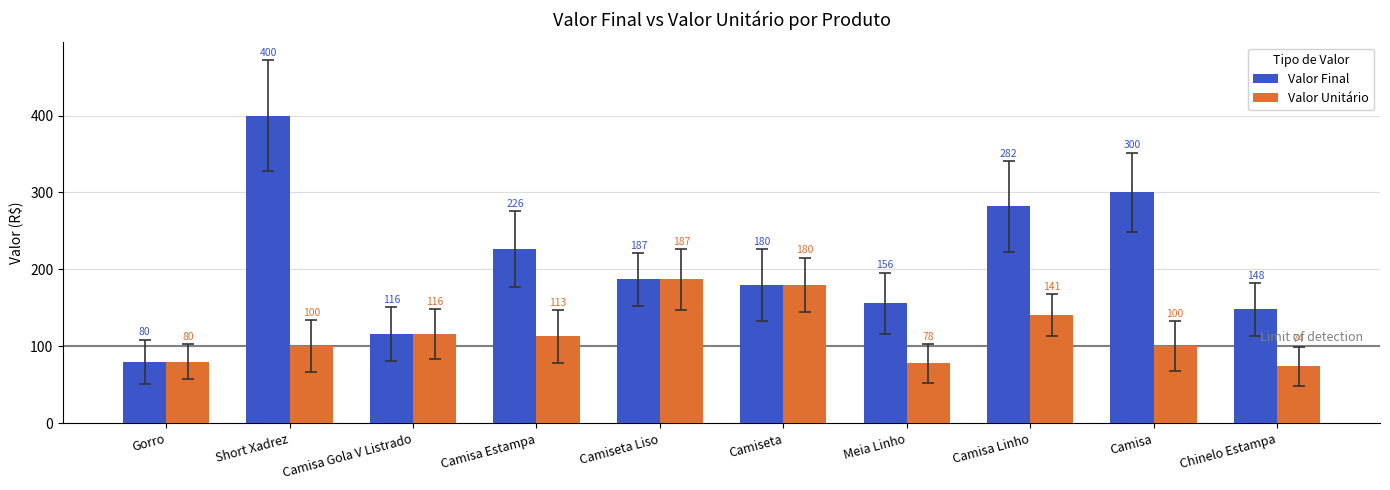

Count the number of categories in the chart.

10